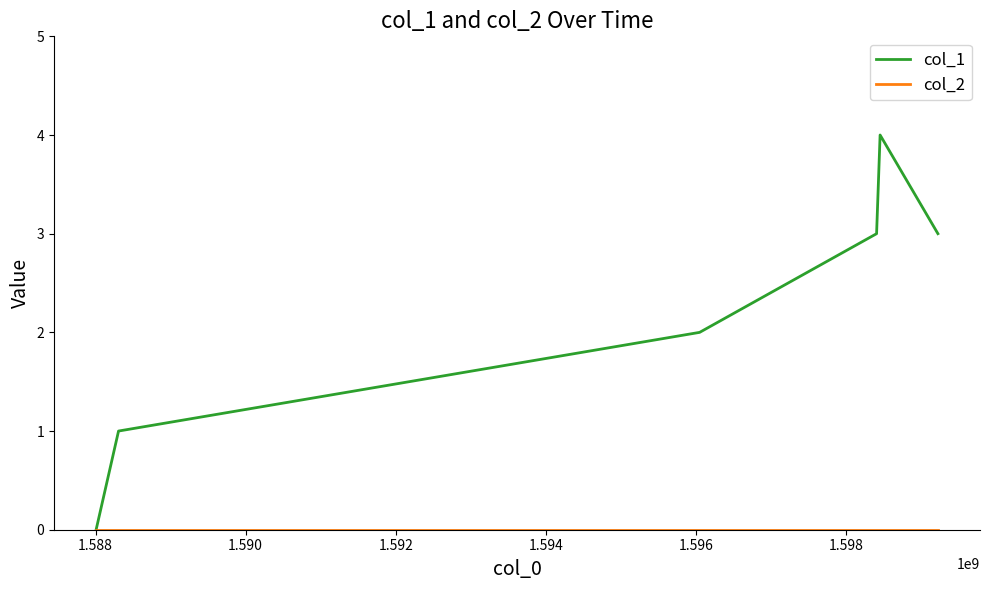

Which series has the widest spread of values?

col_1